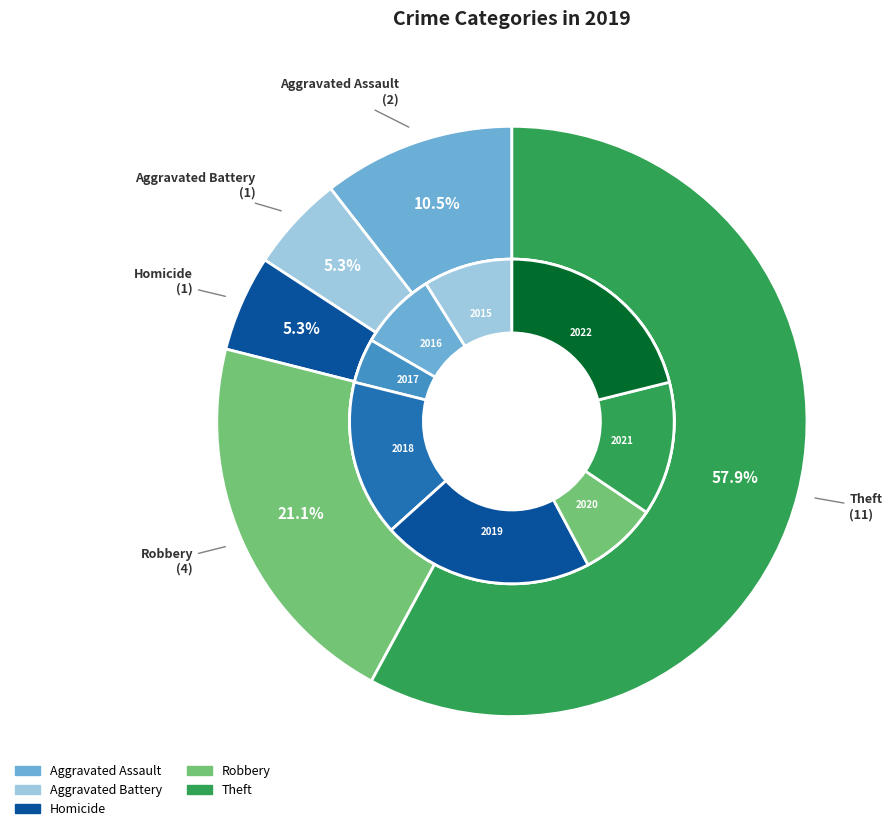

Which slice is the largest?

Theft